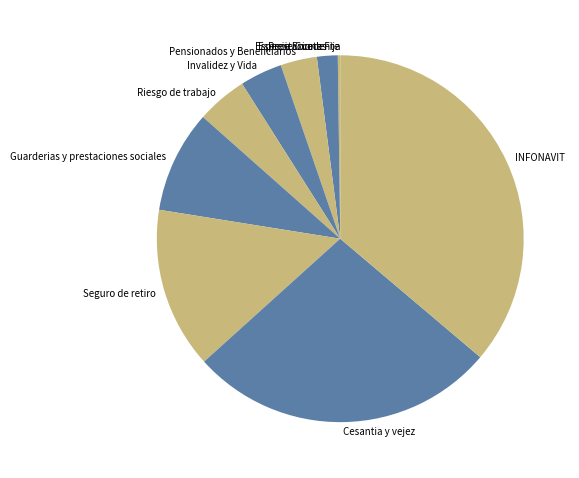

Is there a majority slice in this chart?

No